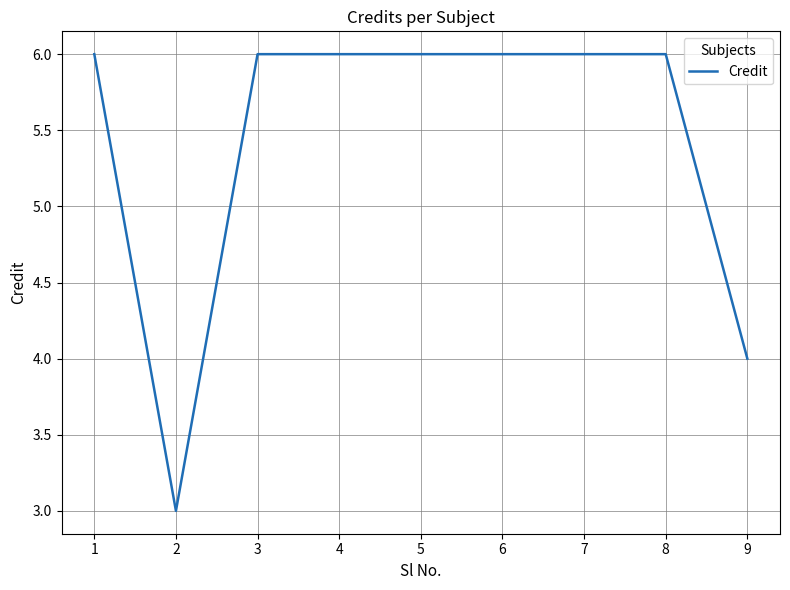

What is the maximum value shown in the chart?

6